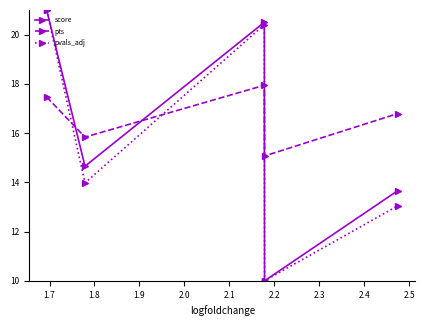

What is the smallest value displayed?

10.0